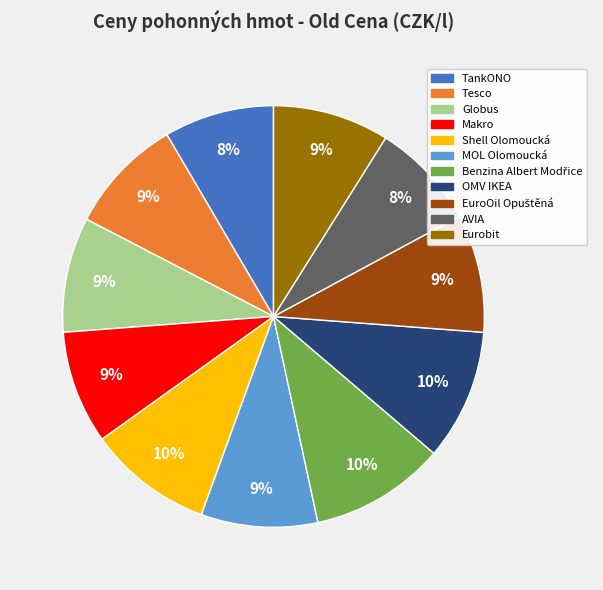

How many segments does this pie chart have?

11